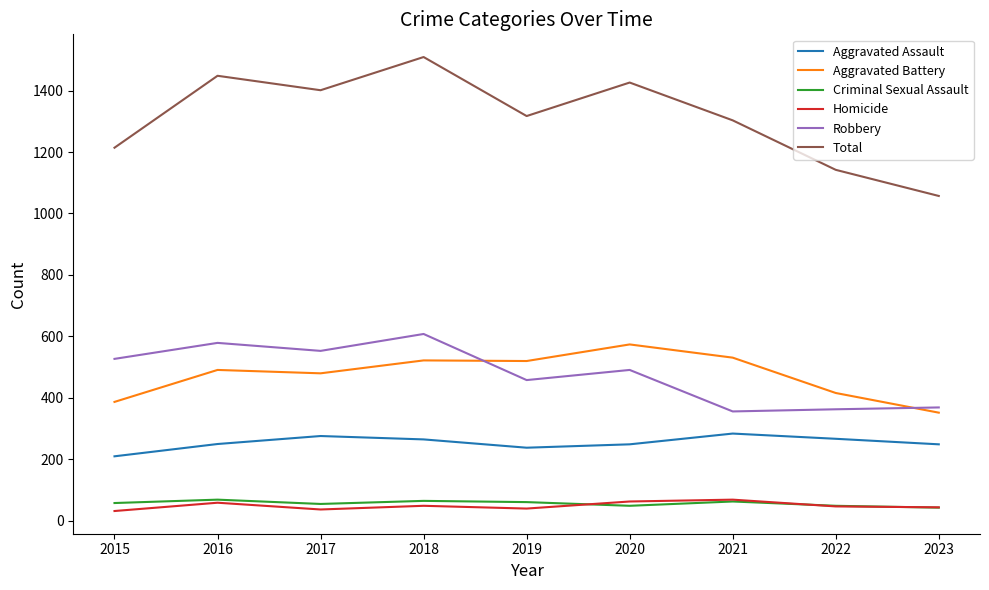

How many times do Aggravated Battery and Robbery cross each other?

2